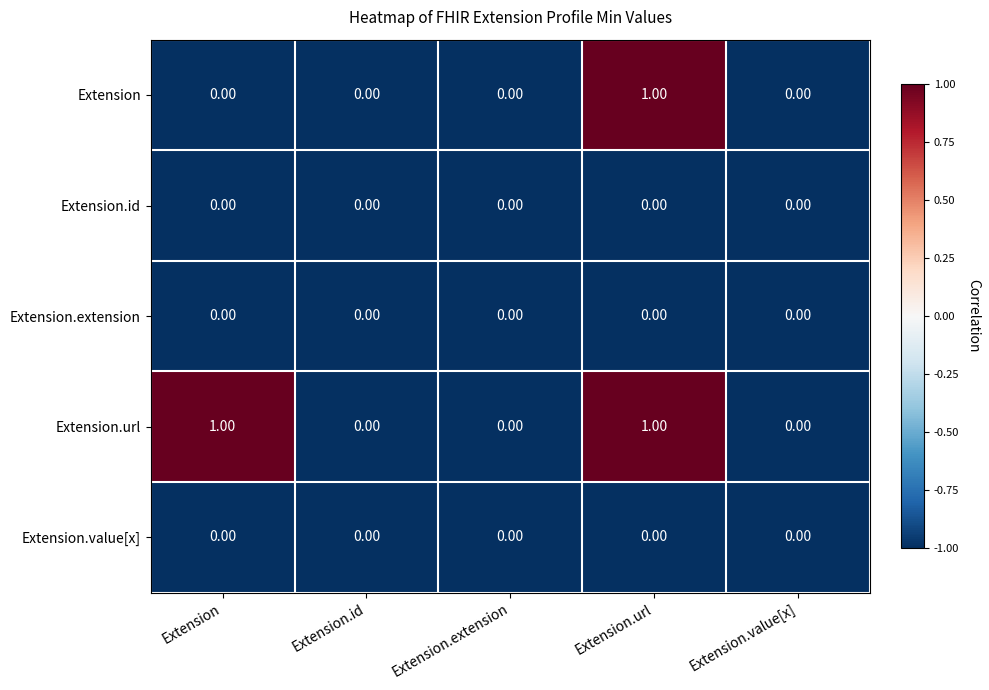

What is the maximum value shown in the chart?

1